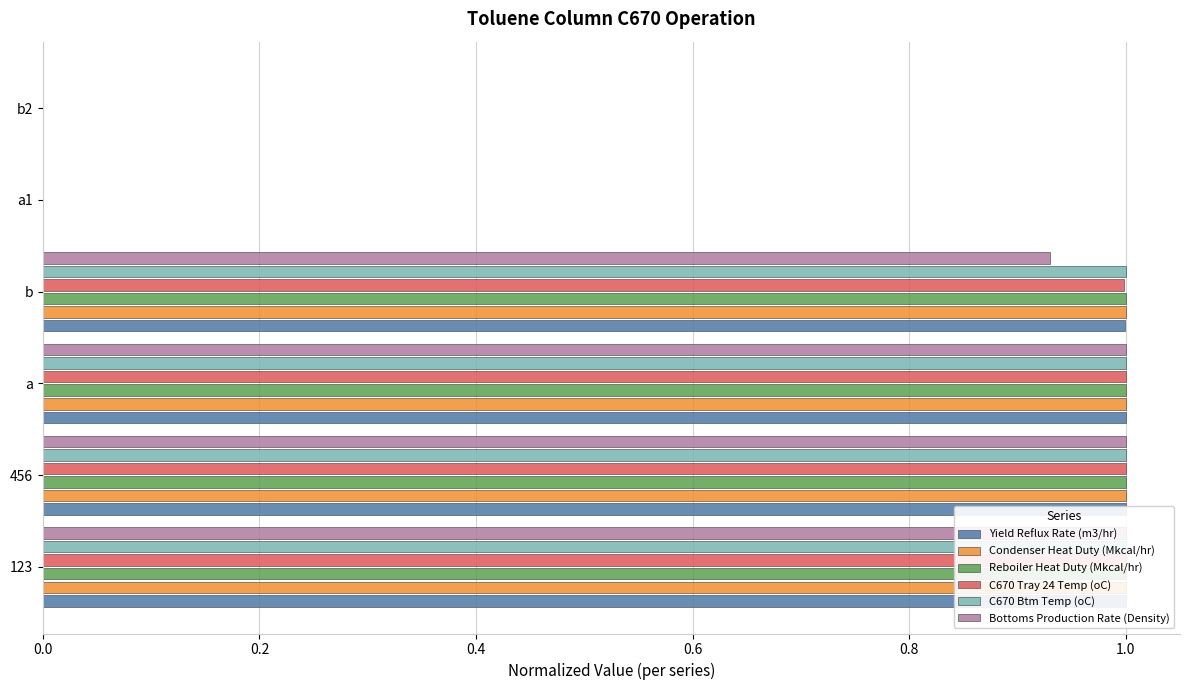

Reading right to left, list all the values displayed in this chart.

Yield Reflux Rate (m3/hr): 0.0	0.0	1.0	1.0	1.0	1.0
Condenser Heat Duty (Mkcal/hr): 0.0	0.0	1.0	1.0	1.0	1.0
Reboiler Heat Duty (Mkcal/hr): 0.0	0.0	1.0	1.0	1.0	1.0
C670 Tray 24 Temp (oC): 0.0	0.0	1.0	1.0	1.0	1.0
C670 Btm Temp (oC): 0.0	0.0	1.0	1.0	1.0	1.0
Bottoms Production Rate (Density): 0.0	0.0	0.9	1.0	1.0	1.0